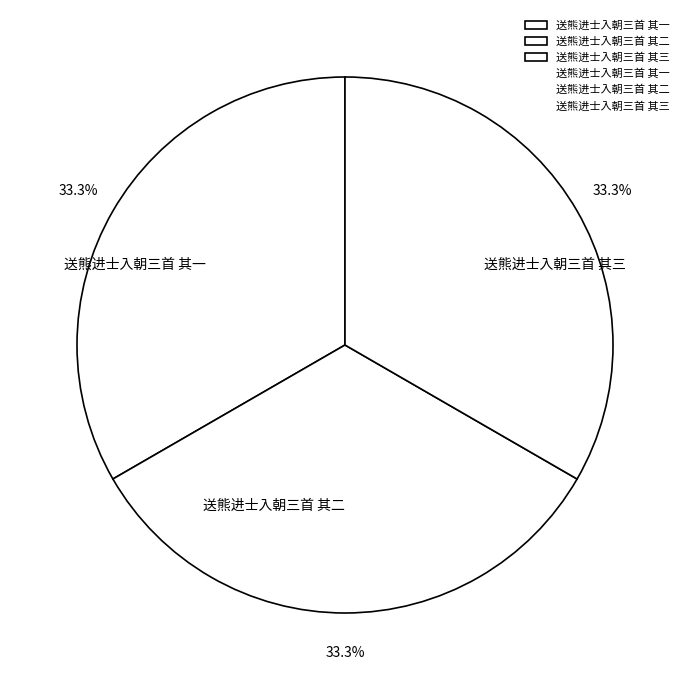

What is the ratio of the value at 送熊进士入朝三首 其一 to the value at 送熊进士入朝三首 其二?

1.0